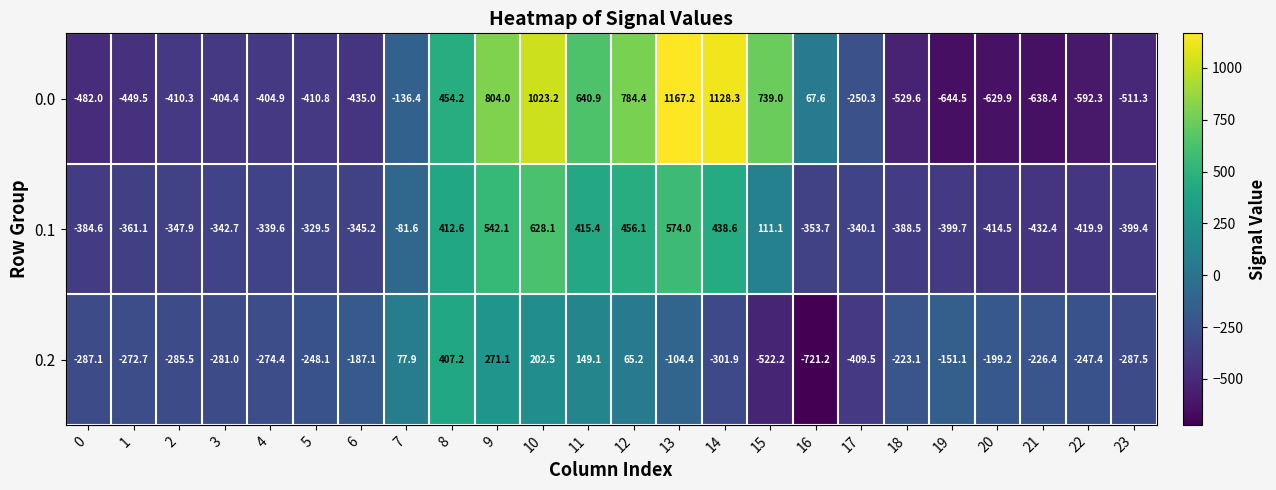

Which category has the highest value in the 0.0 series?

13